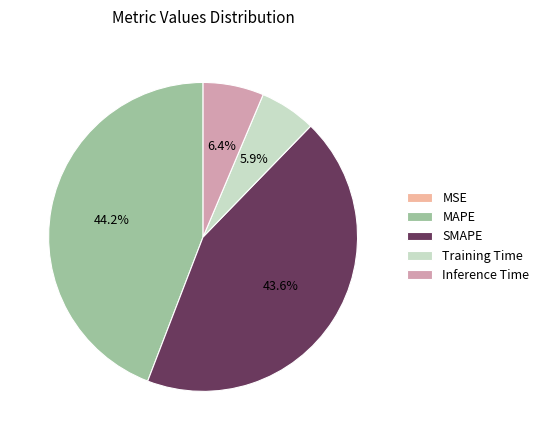

What portion of the pie excludes MAPE?

55.8%